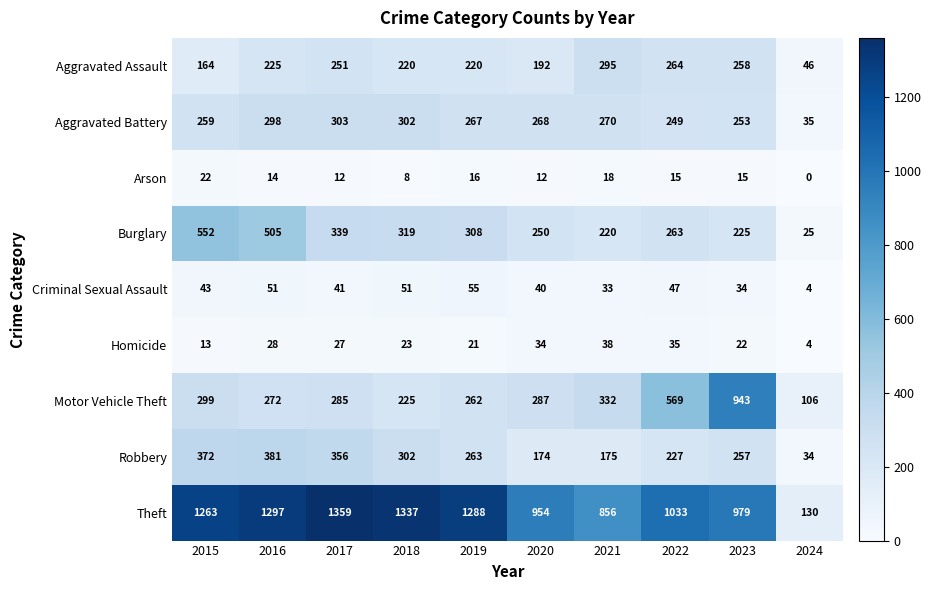

What is the spread (max minus min) of values at 2015?

1250